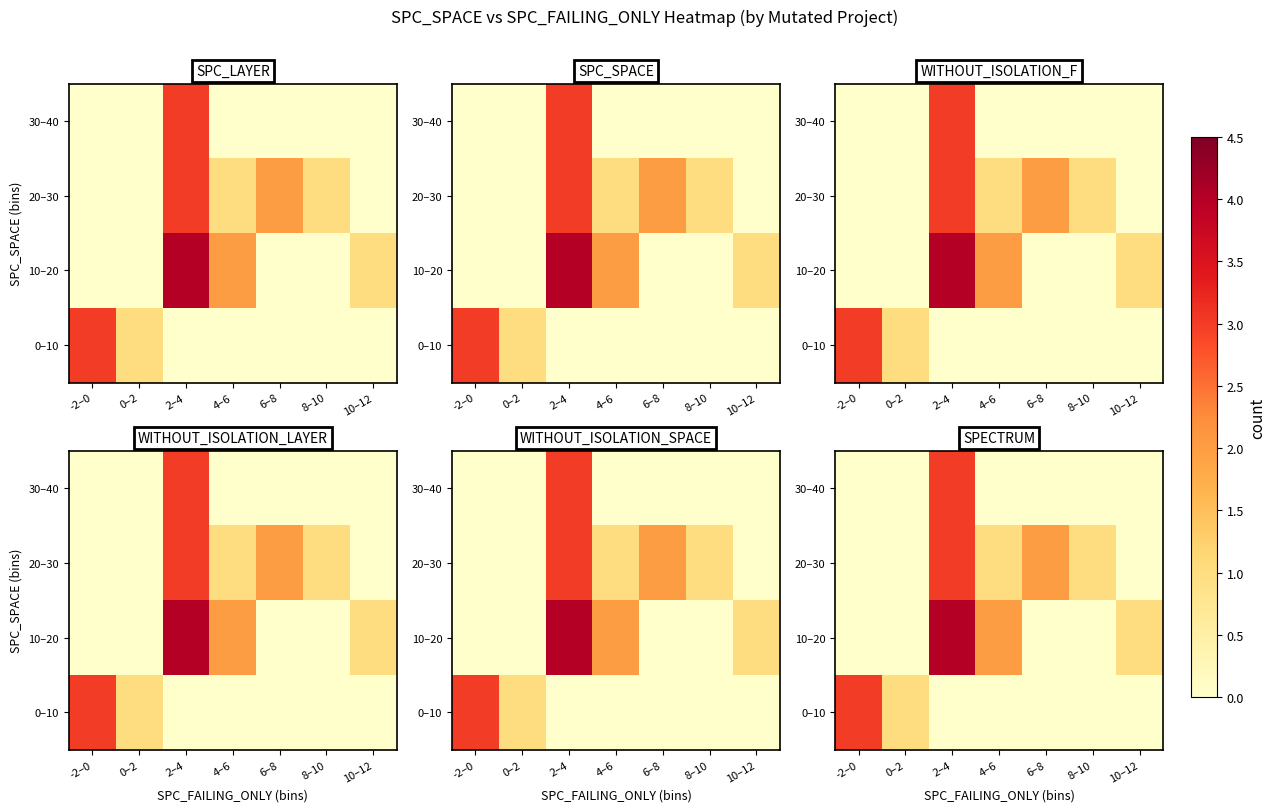

At which label does 20–30 first exceed 1?

2–4